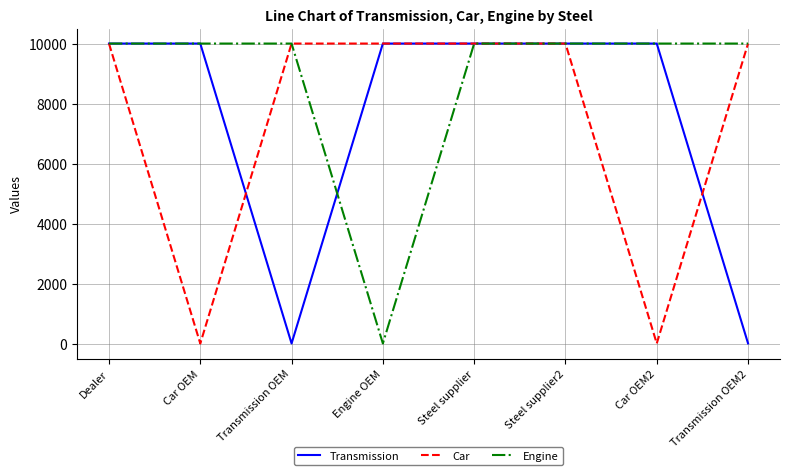

What is the maximum value shown in the chart?

10000